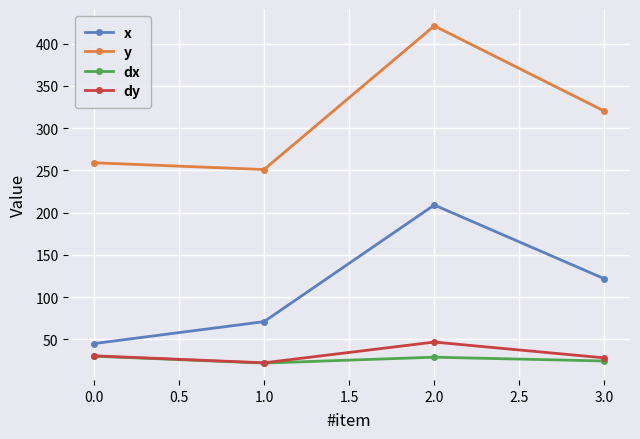

The value of dx at 1.0 is 22.0. True or false?

True